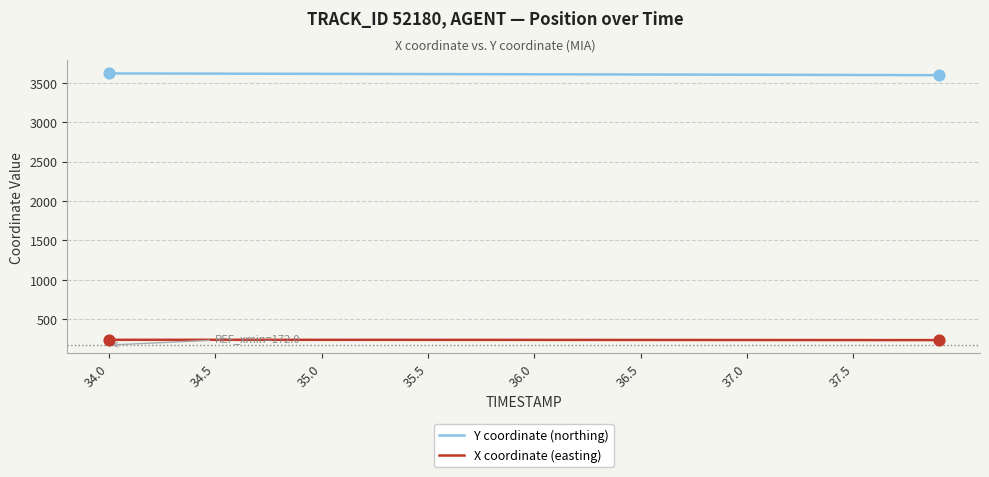

What are all the series names shown in the legend?

Y coordinate (northing), X coordinate (easting)